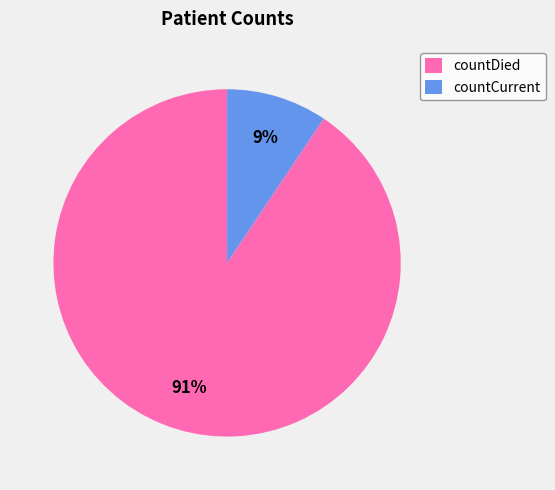

Count the number of slices in the pie.

2